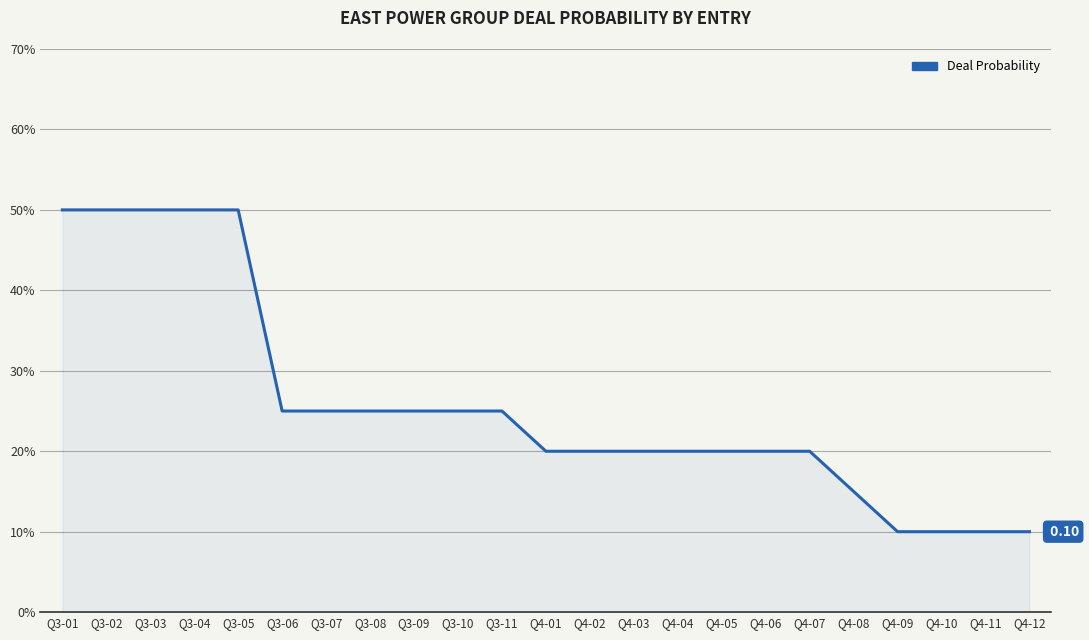

Does the chart have visible grid lines?

Yes